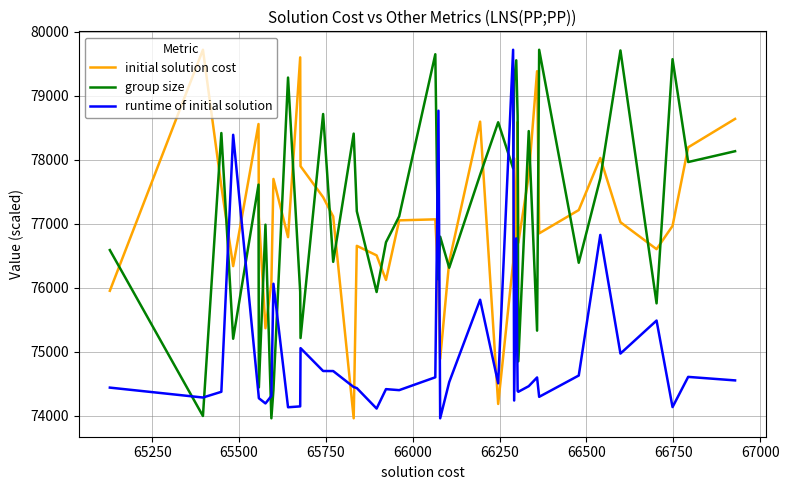

How many times do group size and runtime of initial solution cross each other?

10